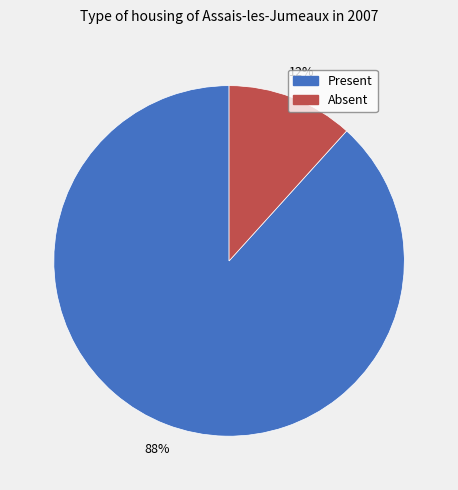

To the nearest percent, what percentage of the pie is Present?

88%